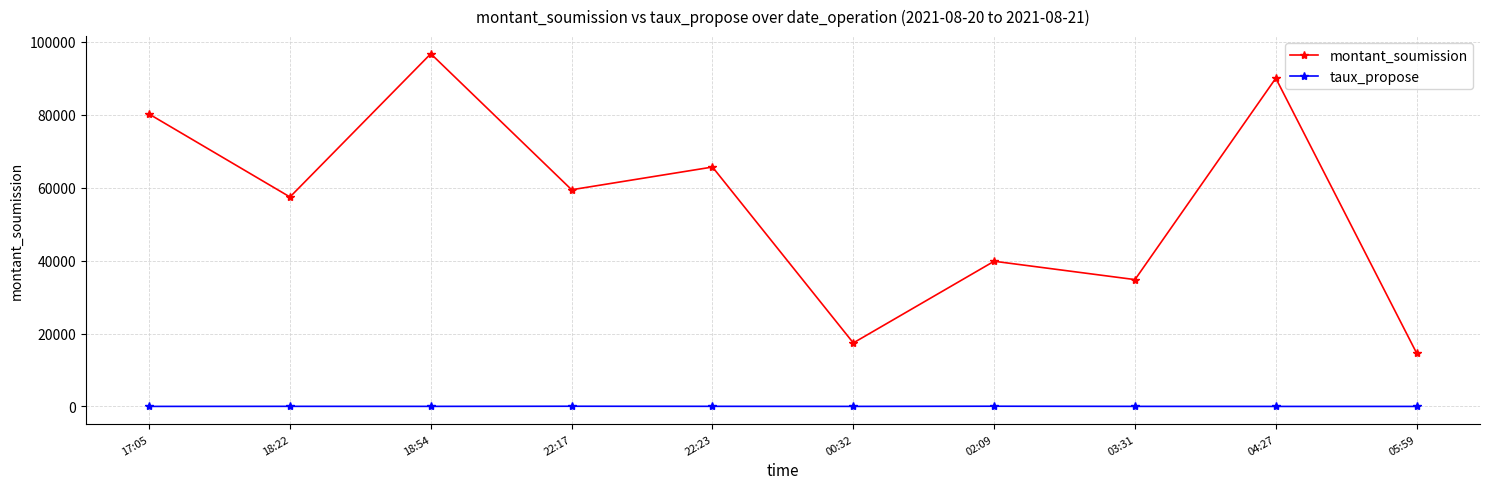

Which label corresponds to the largest value in the chart?

18:54